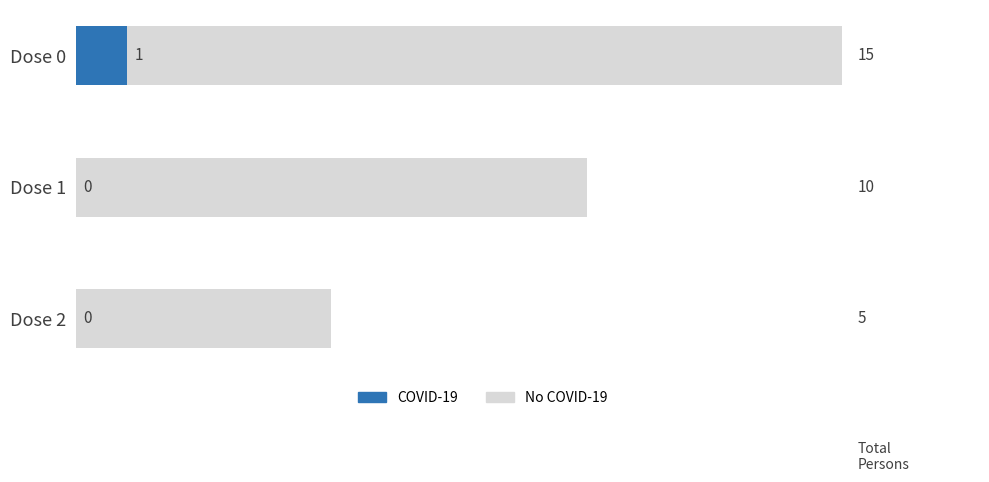

How many groups of bars are there?

3